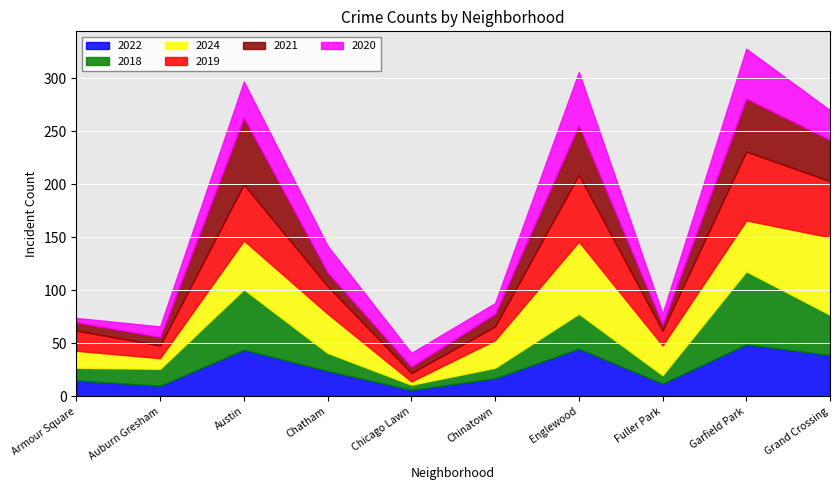

What is the approximate value of 2022 at Garfield Park, to the nearest 10?

50